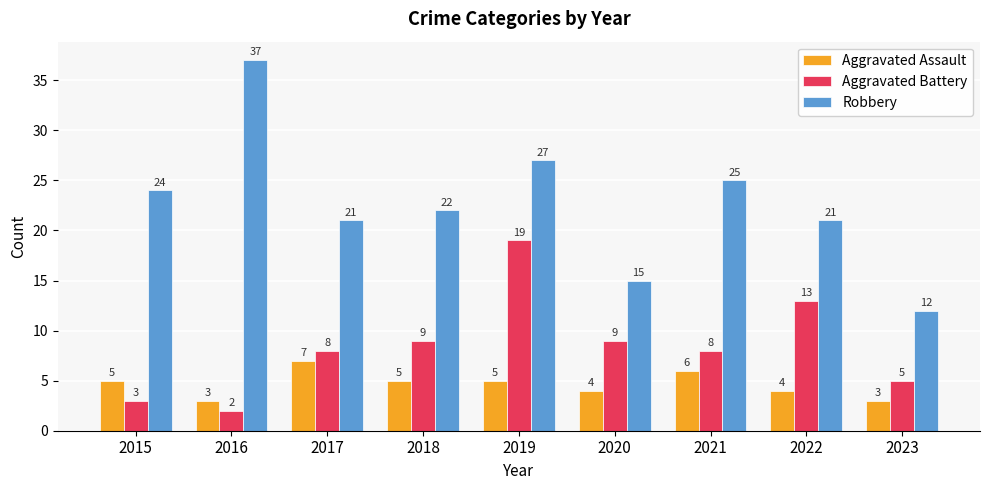

What is the minimum value for Aggravated Assault?

3